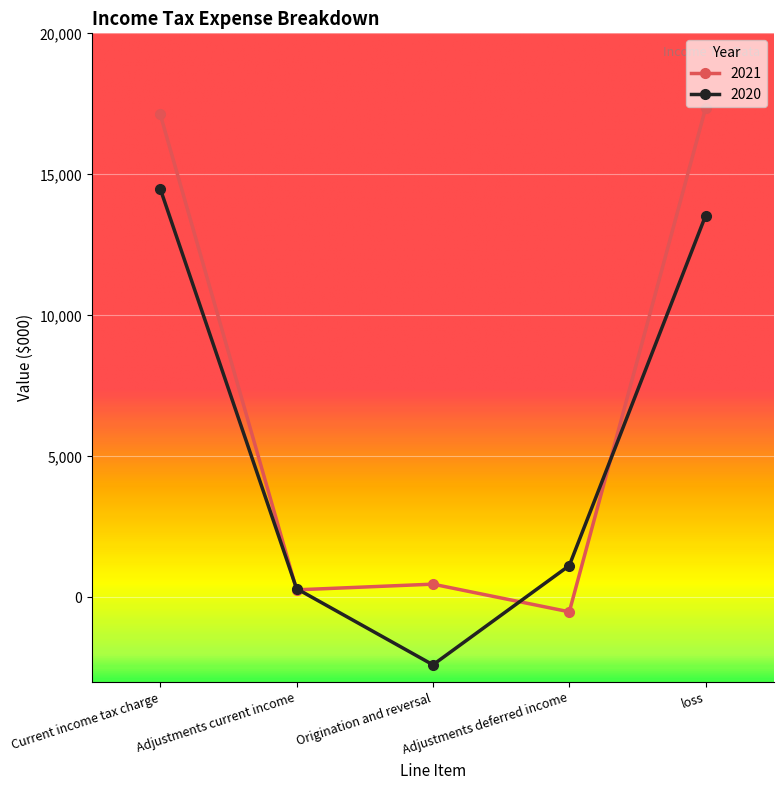

List the labels in order of 2021 value, largest first.

loss, Current income tax charge, Origination and reversal, Adjustments current income, Adjustments deferred income